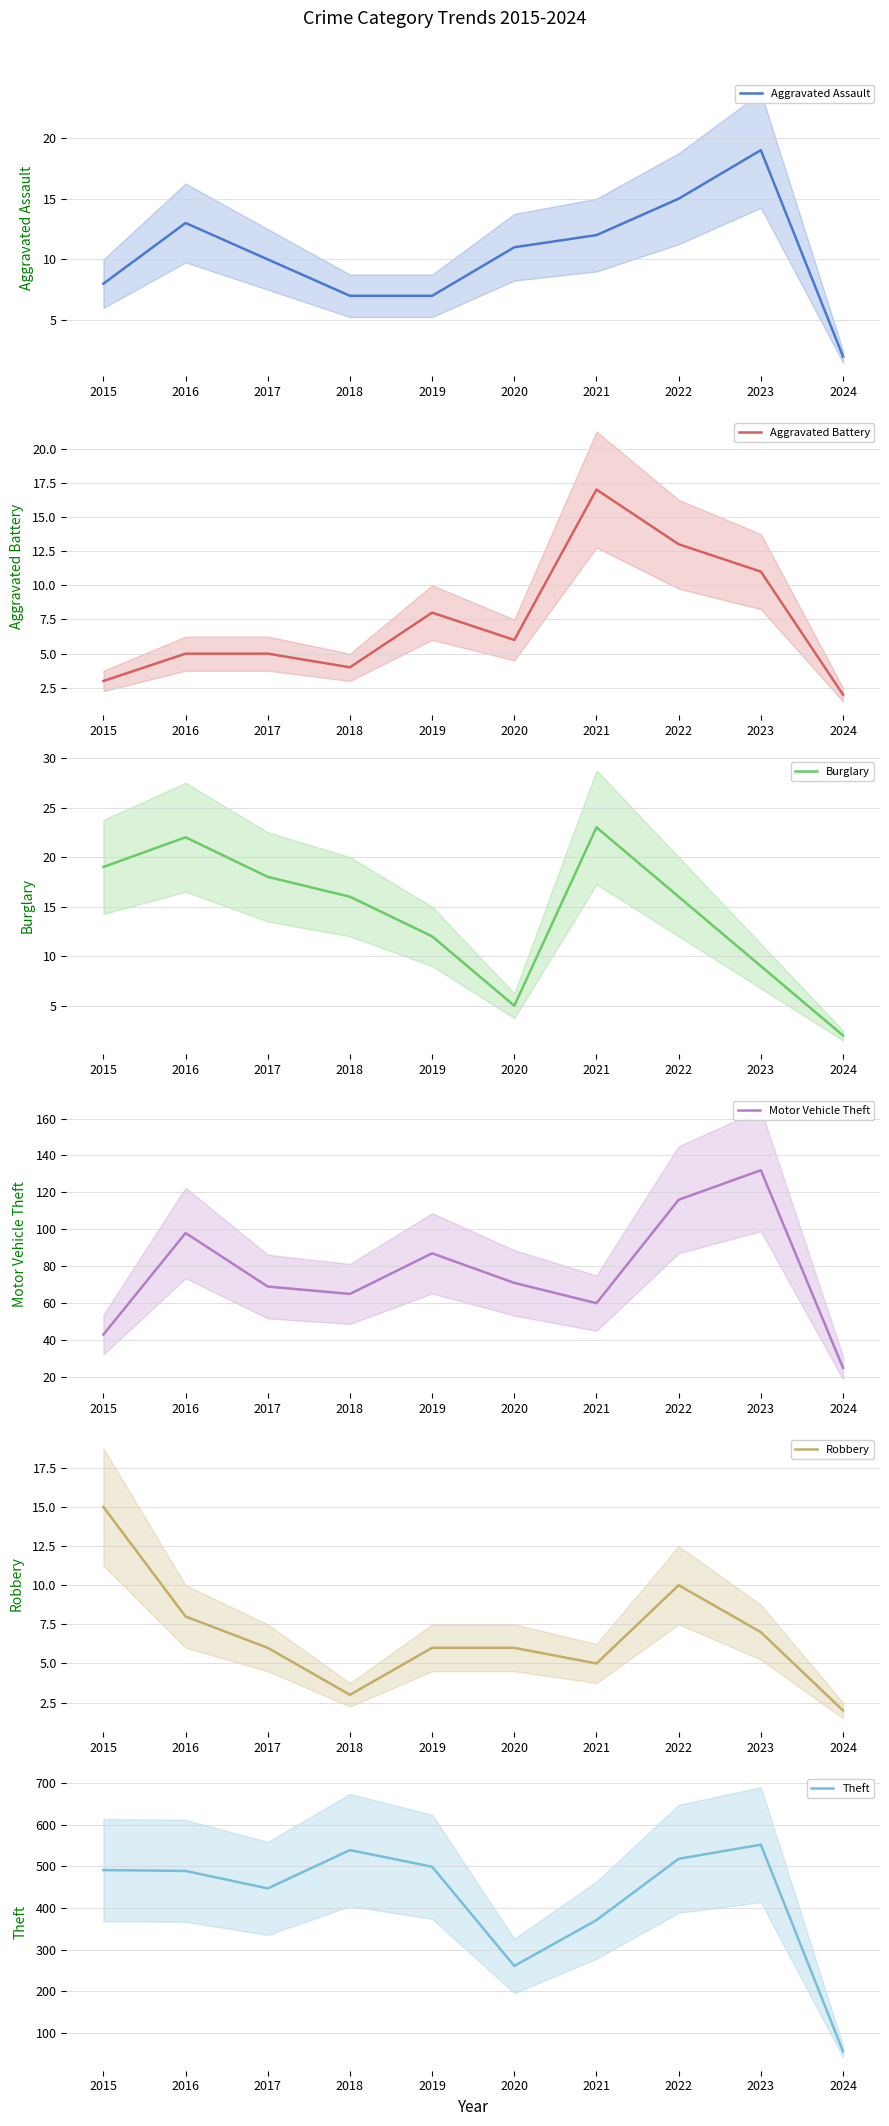

How many data points does each series have?

10